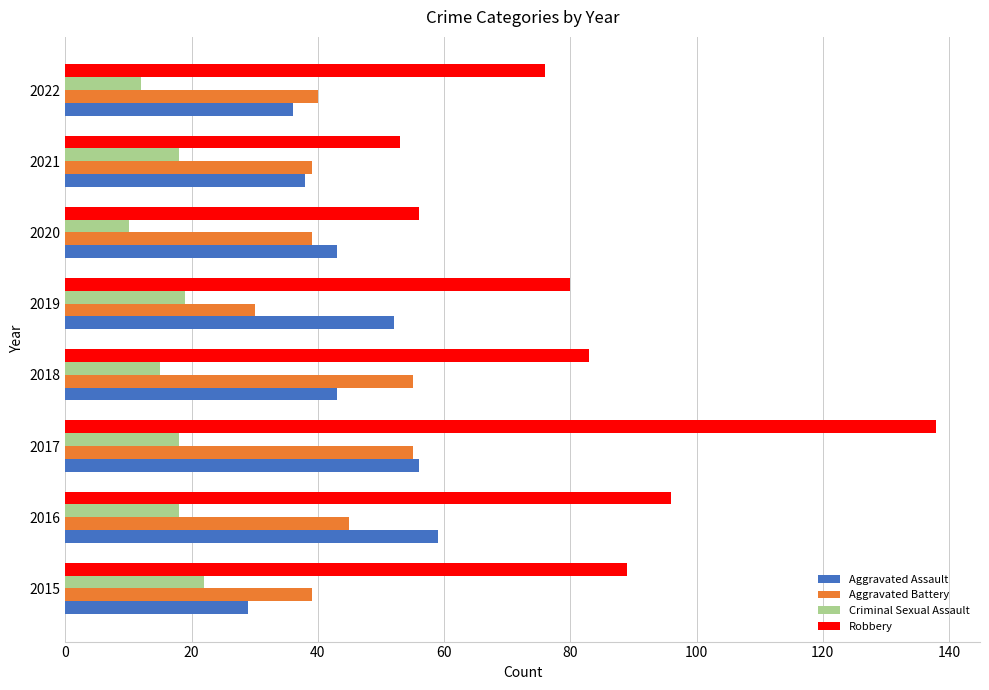

Rank the series by their maximum value, from lowest to highest.

Criminal Sexual Assault, Aggravated Battery, Aggravated Assault, Robbery